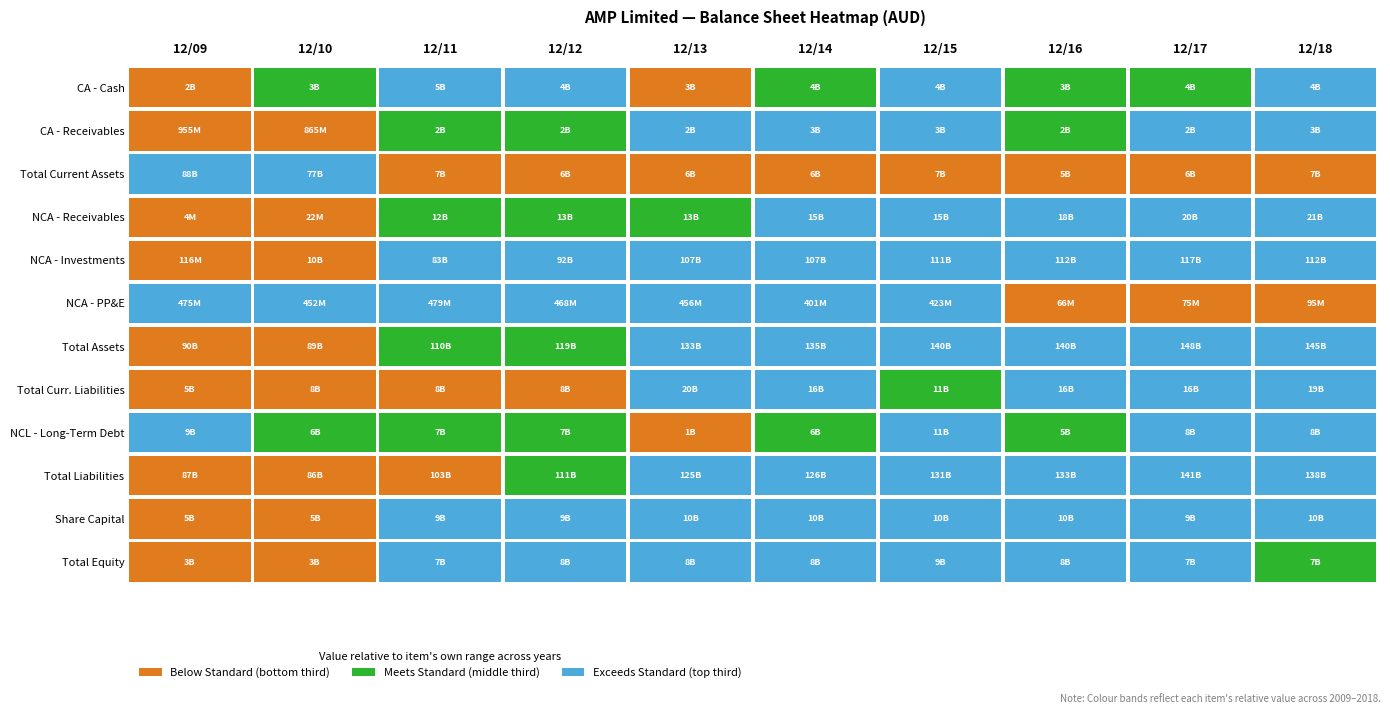

Between 12/16 and 12/18, which series saw the biggest shift?

Total Liabilities